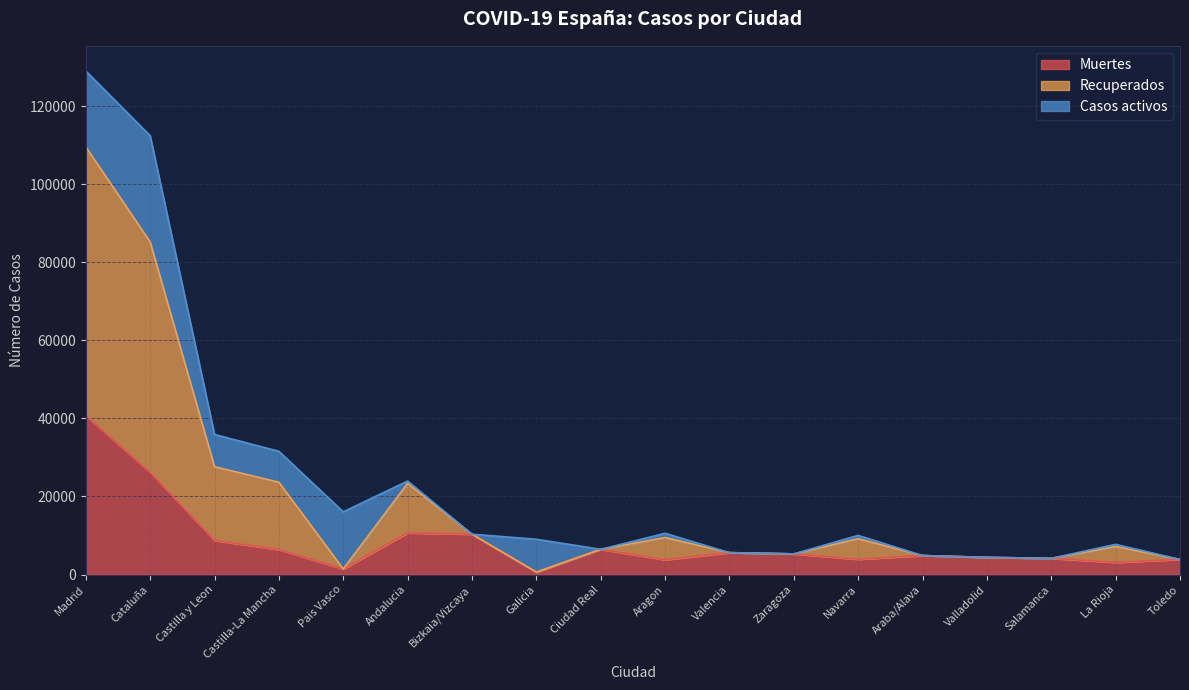

What is the label of the 13th point from the left?

Navarra